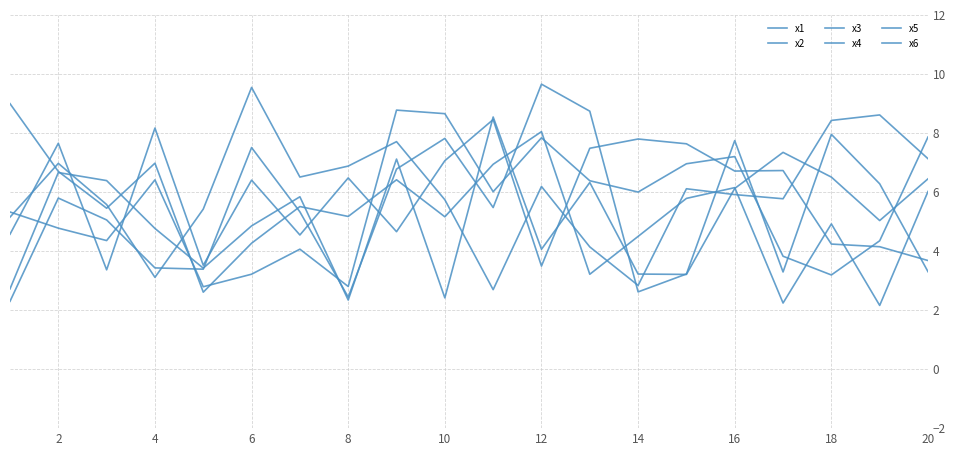

True or false: x6 and x5 intersect in this chart.

True